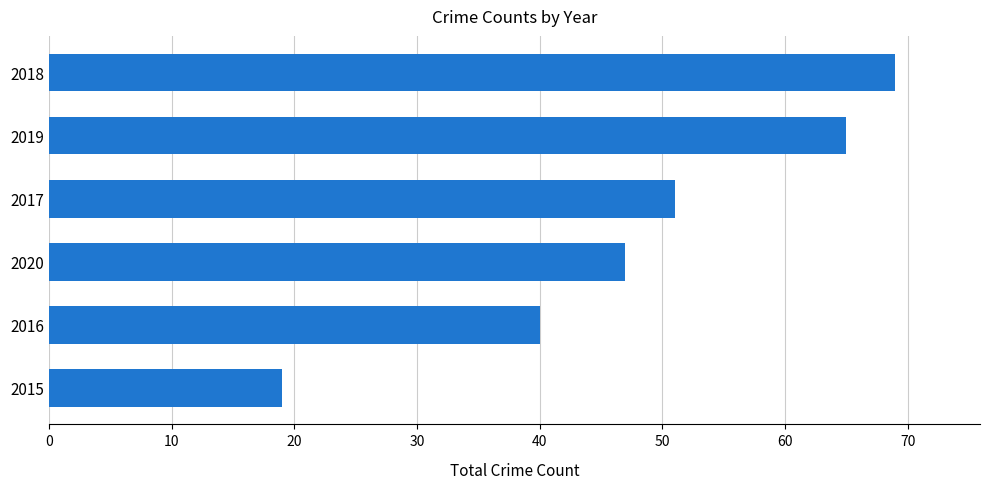

Reading top to bottom, transcribe all the data shown in this chart.

69	65	51	47	40	19